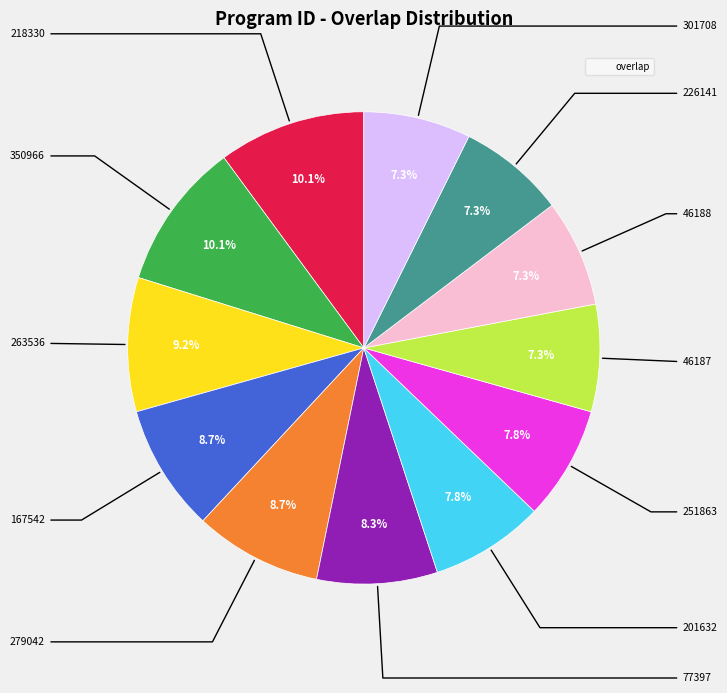

Does any single category account for the majority?

No